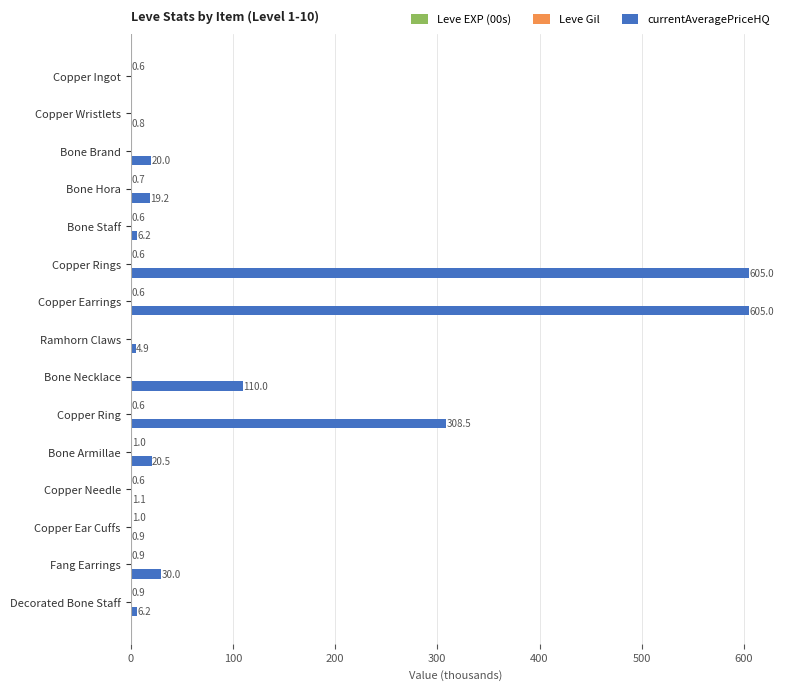

What is the maximum value shown in the chart?

605.0